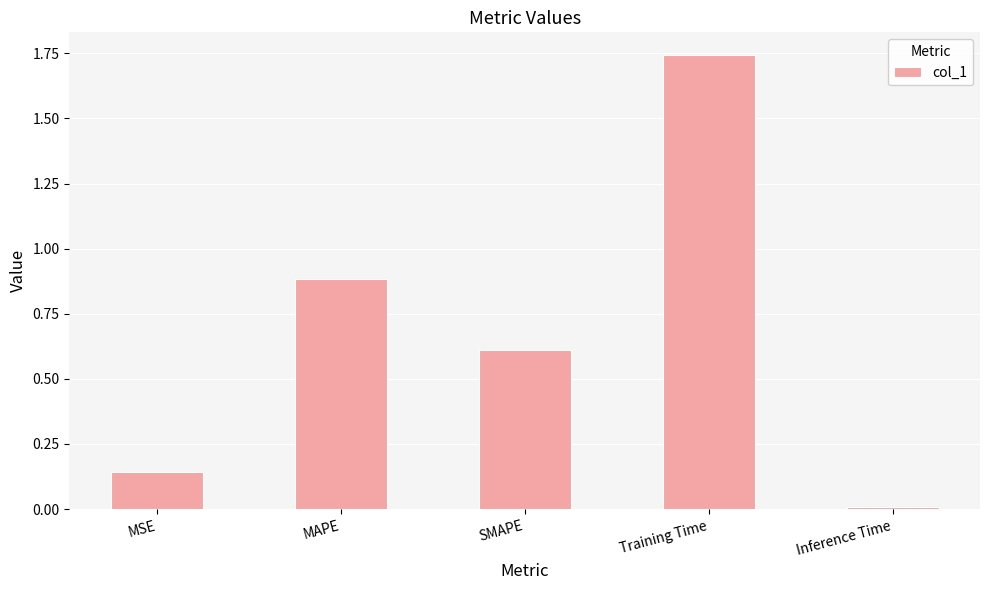

List the labels in order of value, smallest first.

Inference Time, MSE, SMAPE, MAPE, Training Time